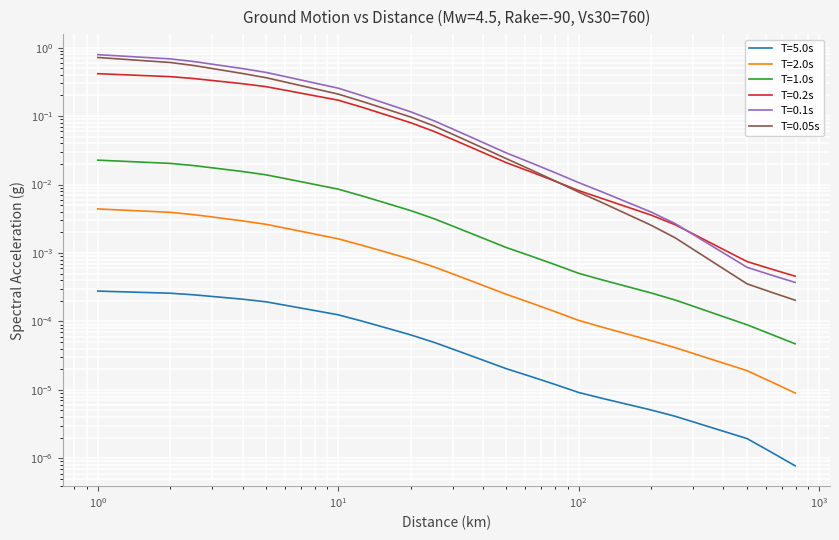

What is the difference between the maximum and minimum values in the T=0.05s series?

0.7